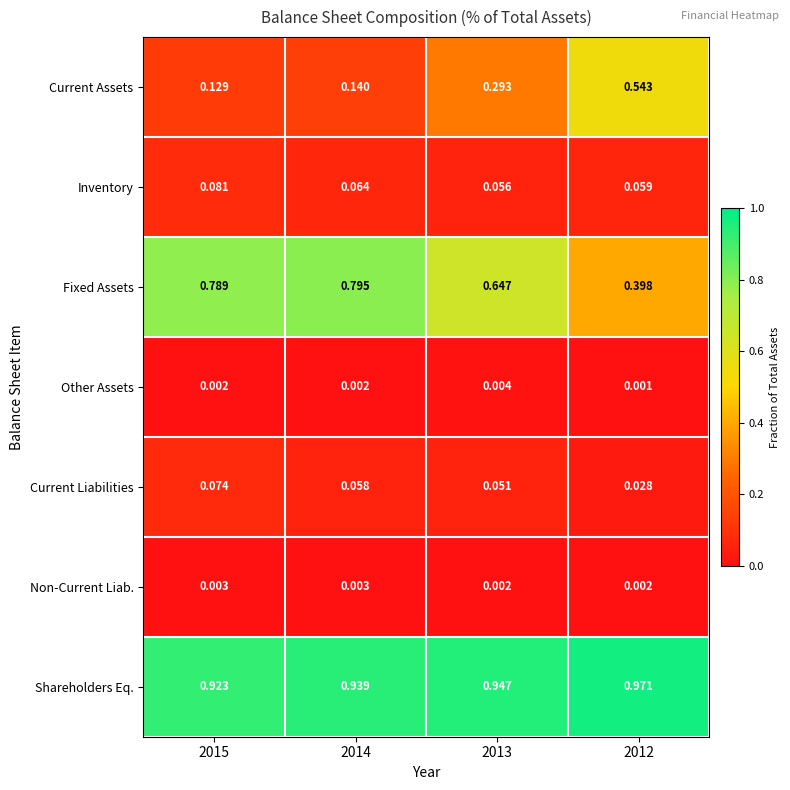

Rank the series by their maximum value, from highest to lowest.

Shareholders Eq., Fixed Assets, Current Assets, Inventory, Current Liabilities, Other Assets, Non-Current Liab.